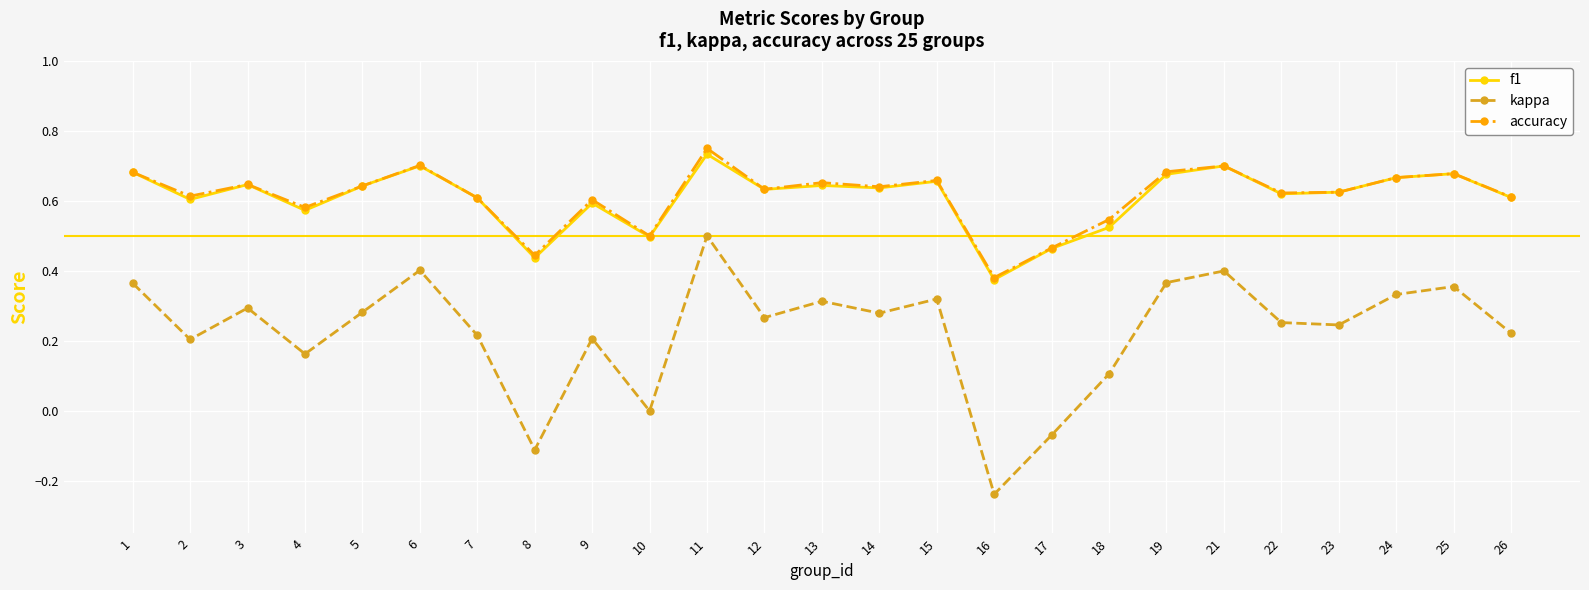

Which category has the lowest value in the kappa series?

16